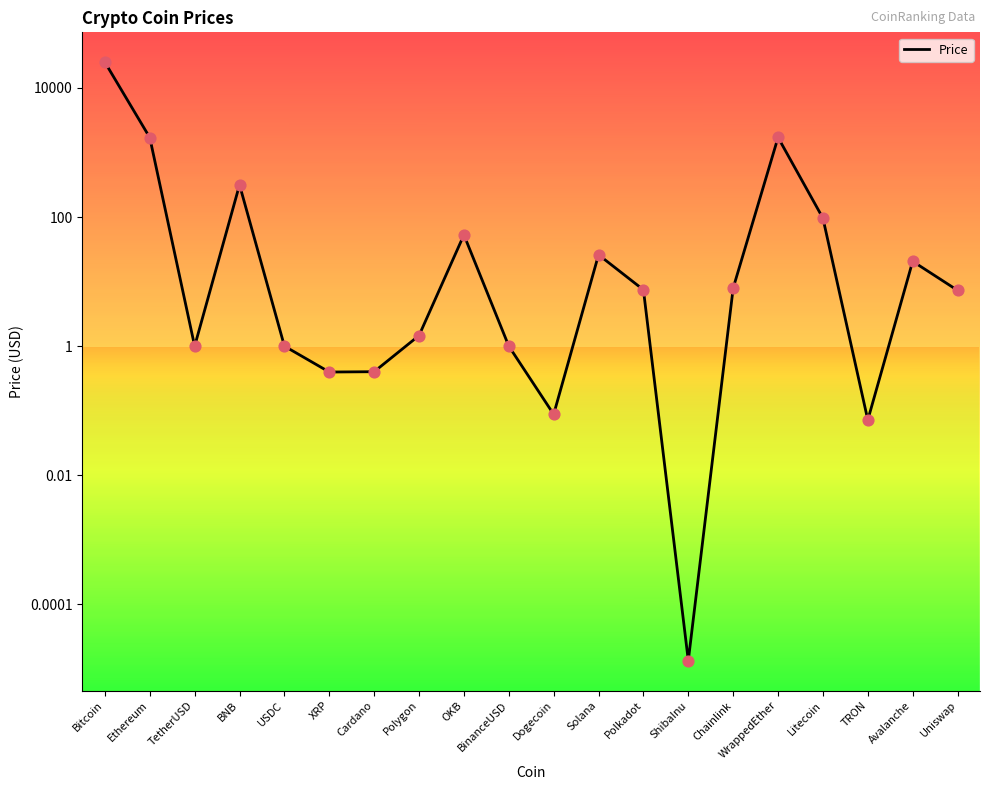

Between OKB and Chainlink, which is larger?

OKB